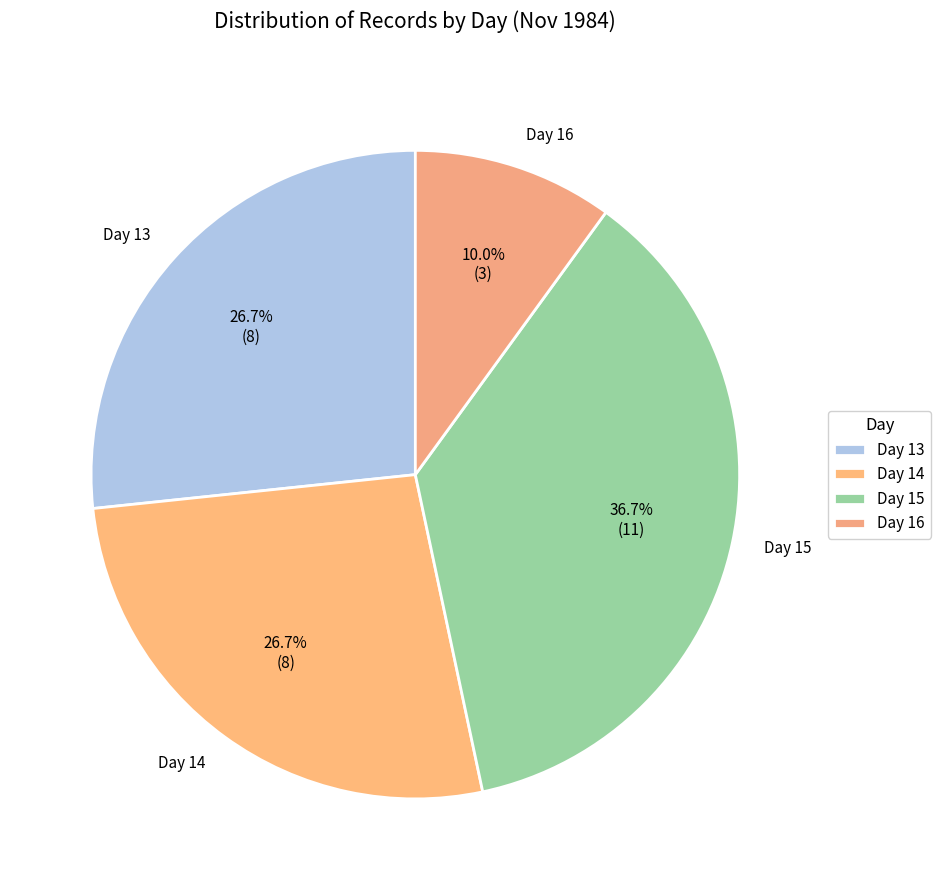

Between Day 15 and Day 14, which is larger?

Day 15